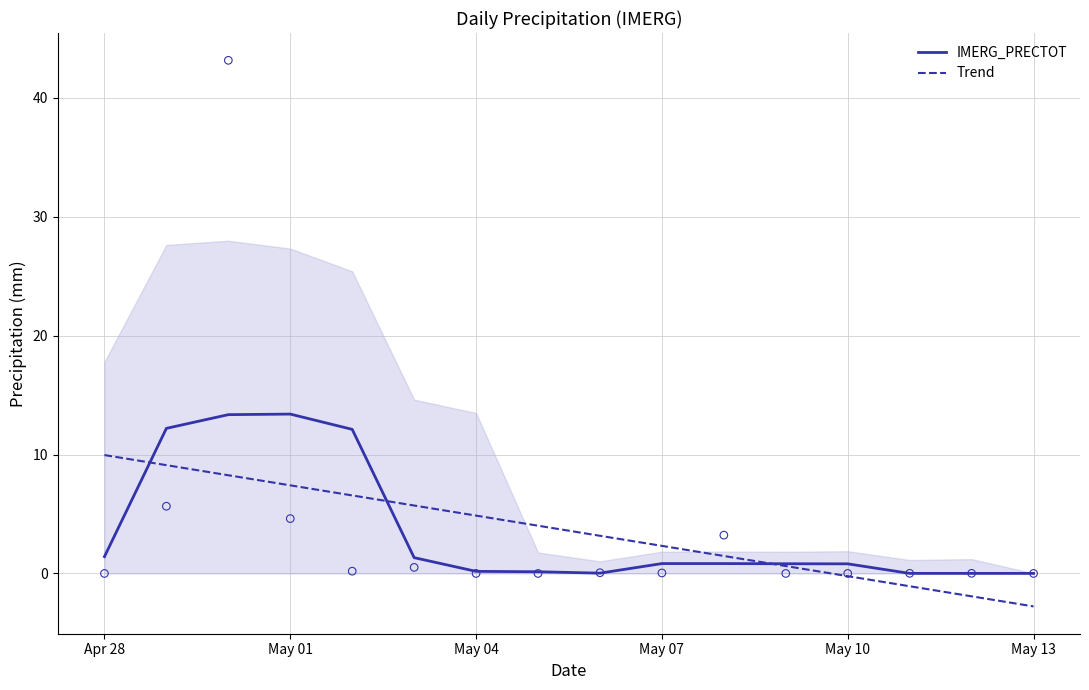

Is the value of IMERG_PRECTOT at May 07 greater than the value of Trend at May 01?

No